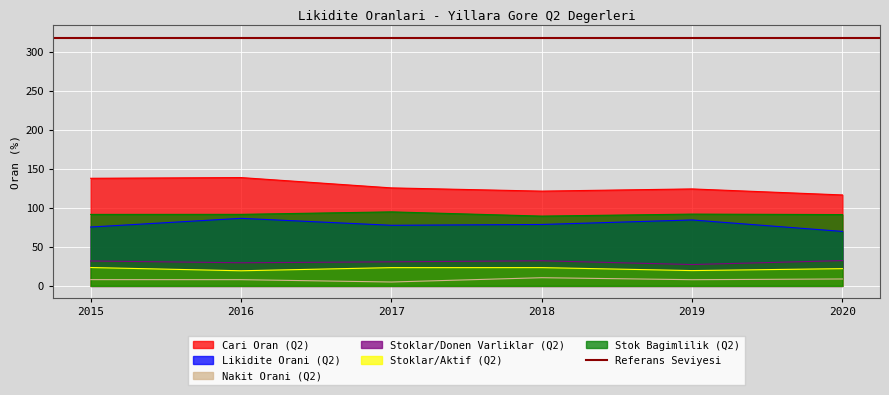

What is the maximum value shown in the chart?

138.9